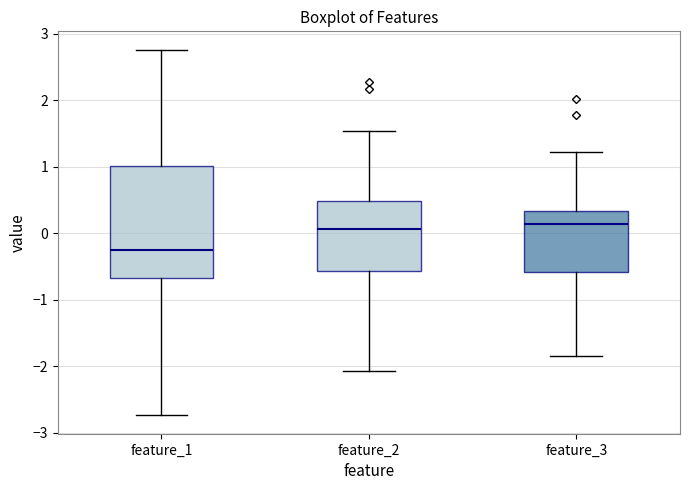

Reading left to right, transcribe this box plot: for each box, give where its median line is, the range the box spans, and where its two whiskers end, as read against the y-axis. The values are not printed on the chart, so give them approximately, as read against the axis.

feature_1: median -0.3, box -0.7 to 1.0, whiskers -2.7 to 2.8
feature_2: median 0.1, box -0.6 to 0.5, whiskers -2.1 to 1.5
feature_3: median 0.1, box -0.6 to 0.3, whiskers -1.8 to 1.2